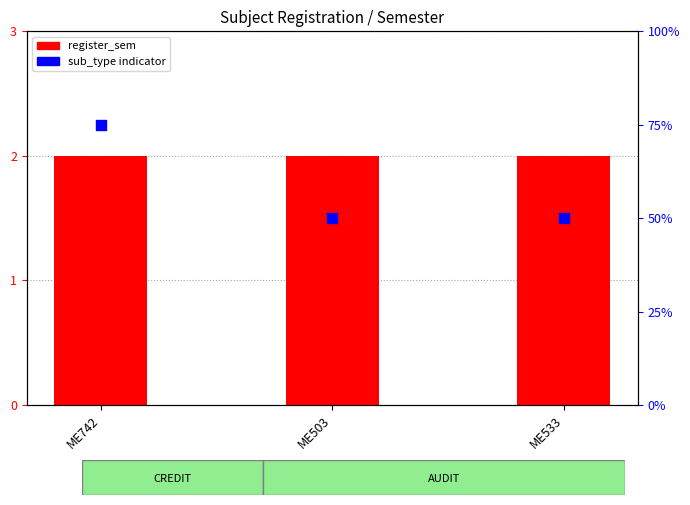

Which series contains the highest Y value?

sub_type indicator